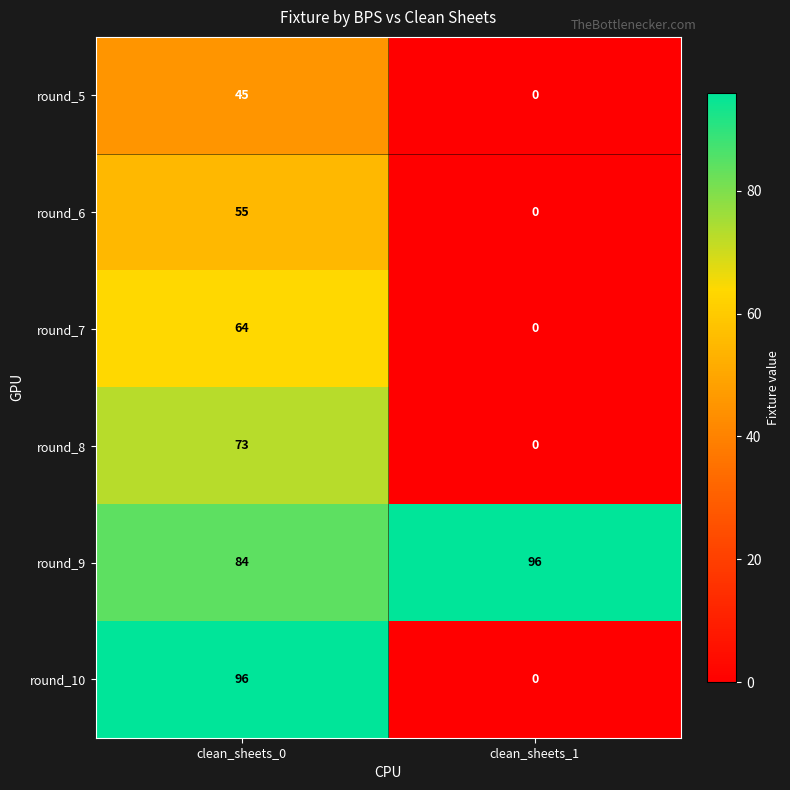

The round_5 series shows 11 at clean_sheets_0. True or false?

False